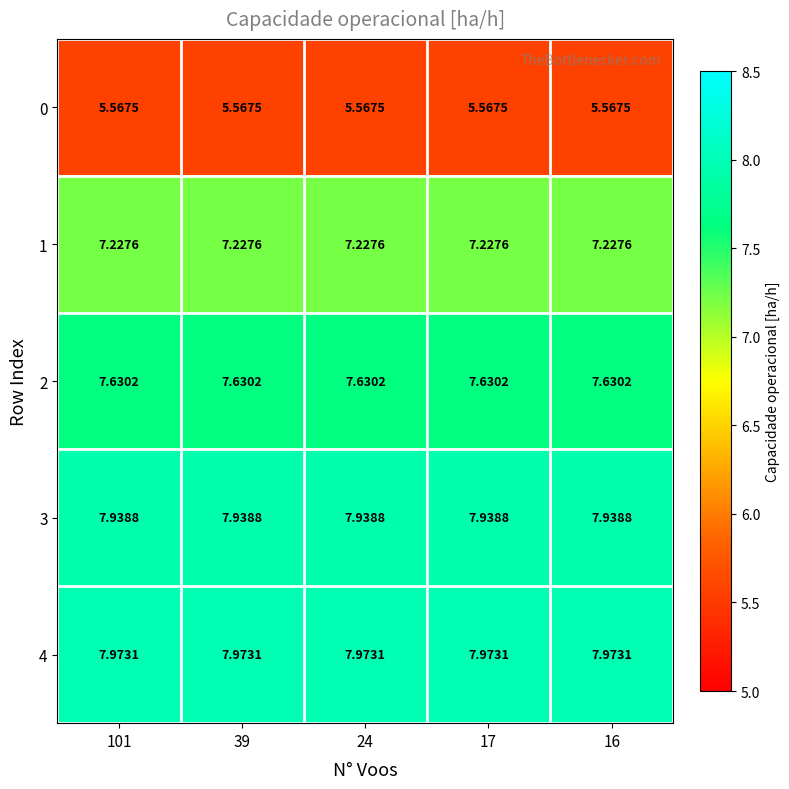

How many distinct data groups are displayed?

5